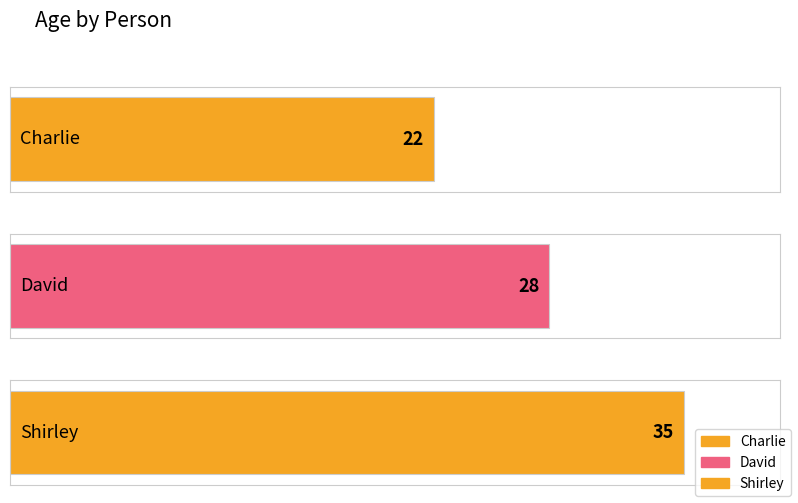

Which has a higher value, Charlie or Shirley?

Shirley